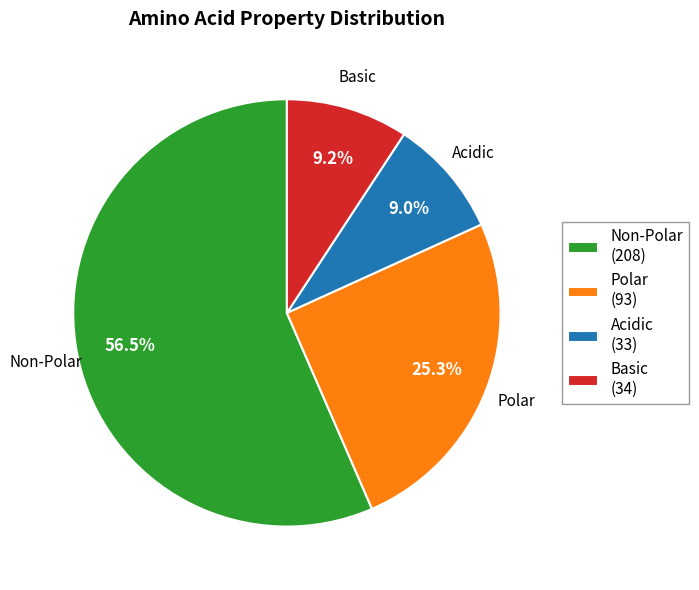

Is there a majority slice in this chart?

Yes